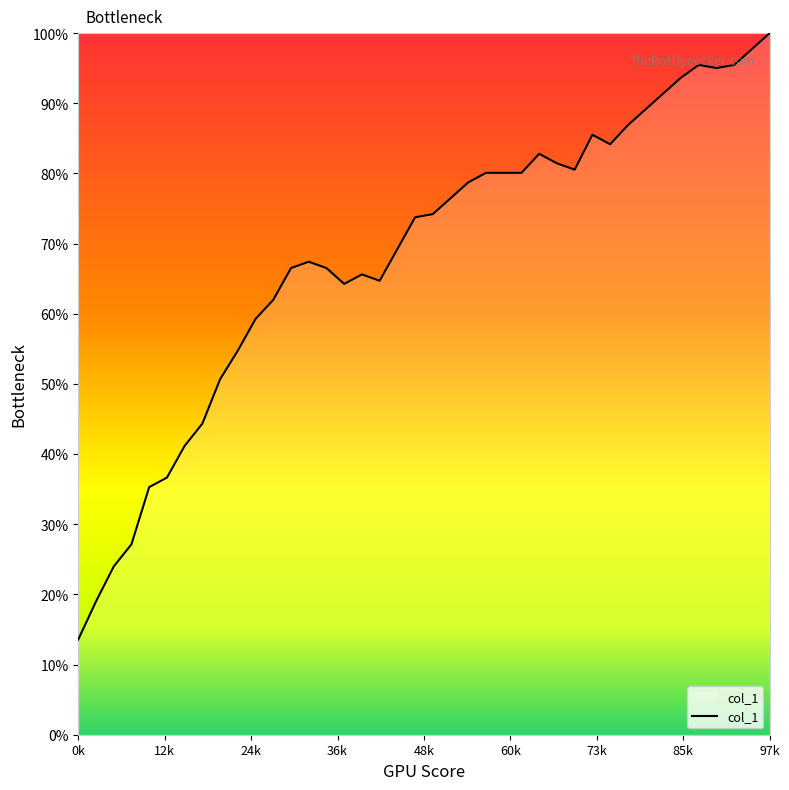

Count the number of data series in this chart.

1